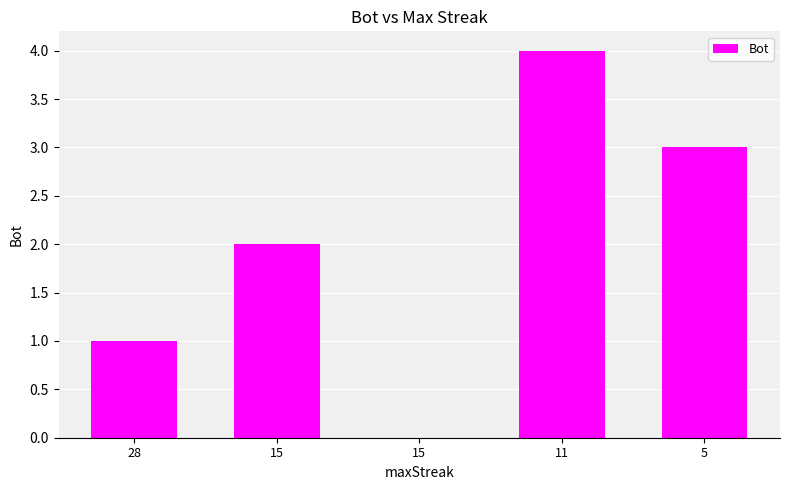

How many series are shown in this chart?

1